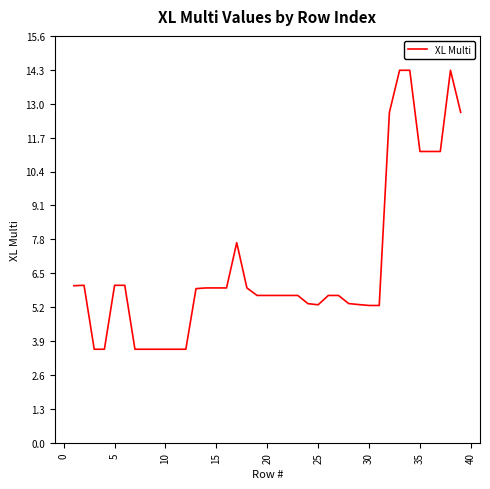

What is the greatest value displayed?

14.3